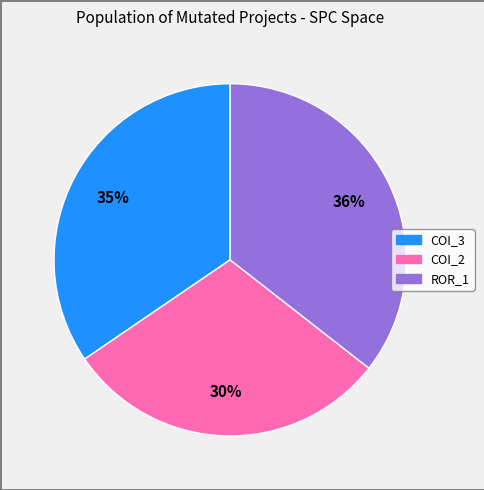

How many segments does this pie chart have?

3